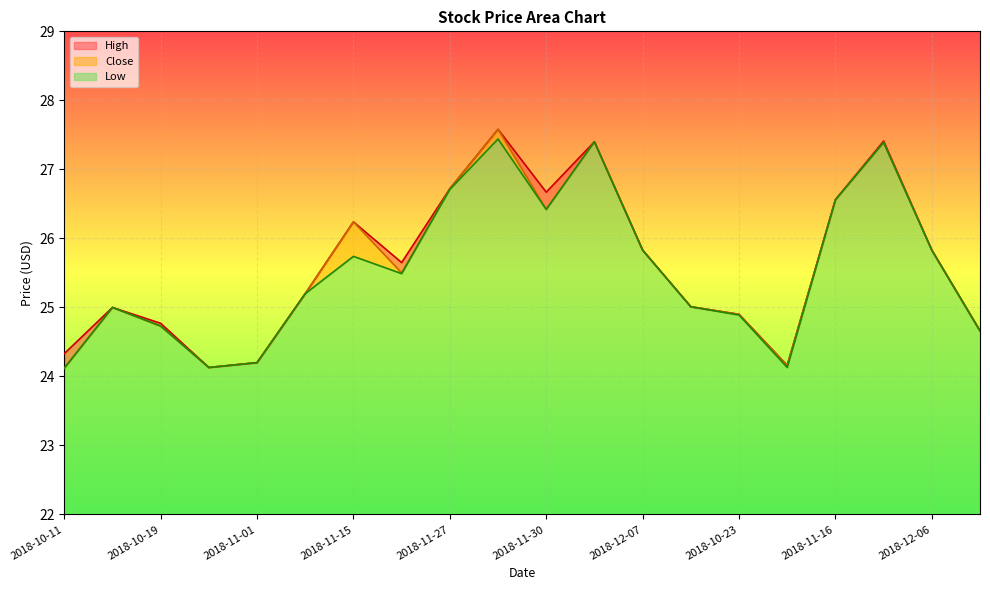

What position from the left is 2018-11-20?

8